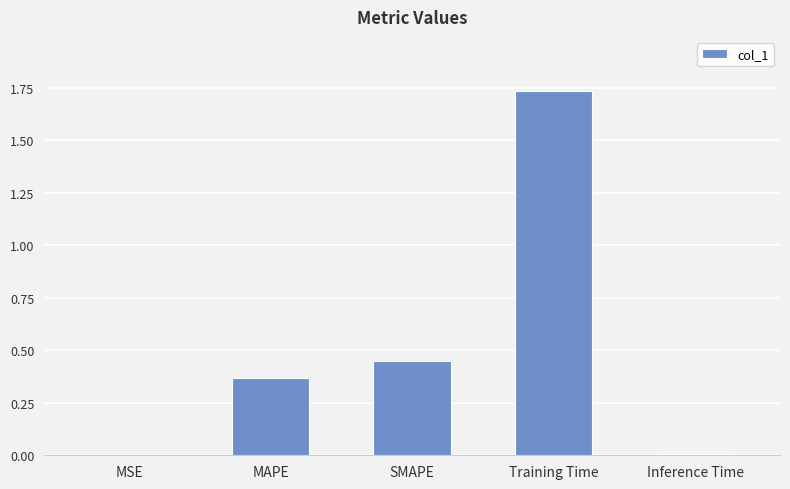

Is it true that the value at Training Time is 0.9?

False